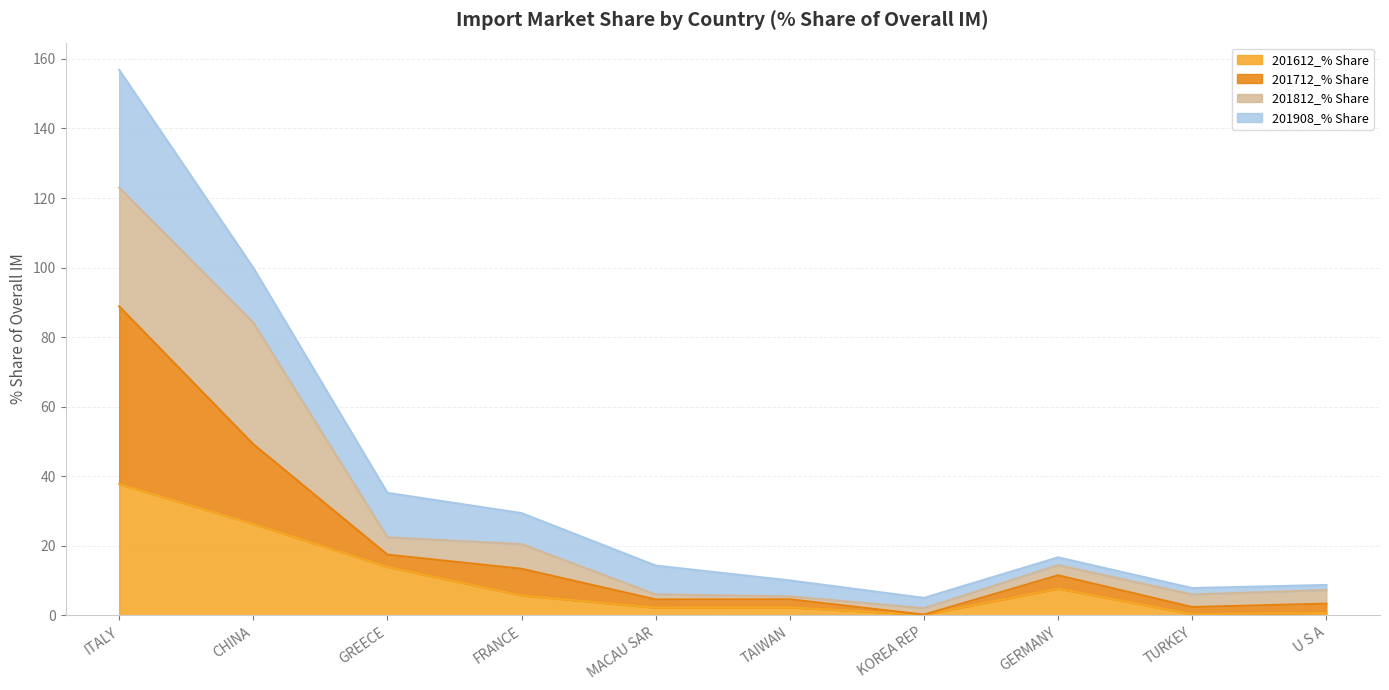

How many data points does each series have?

10